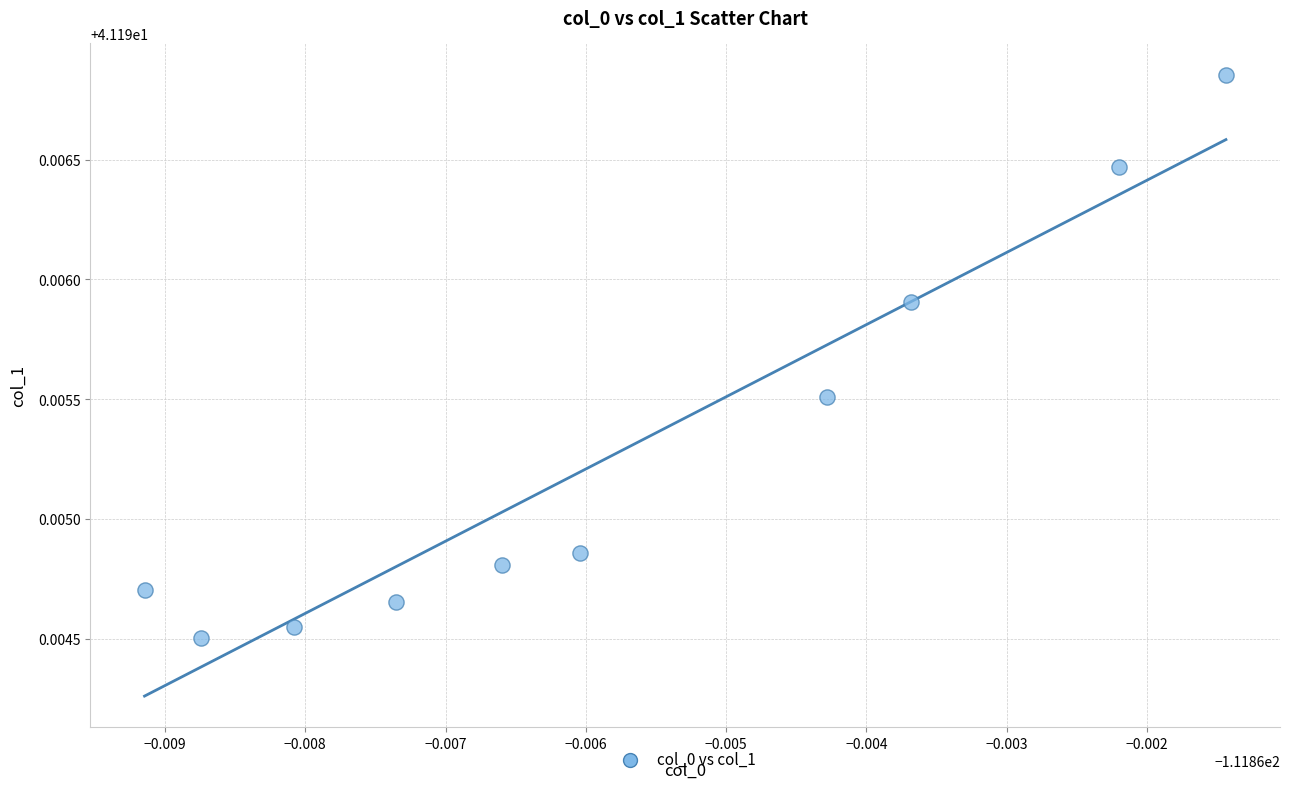

What is the average X value?

-111.9